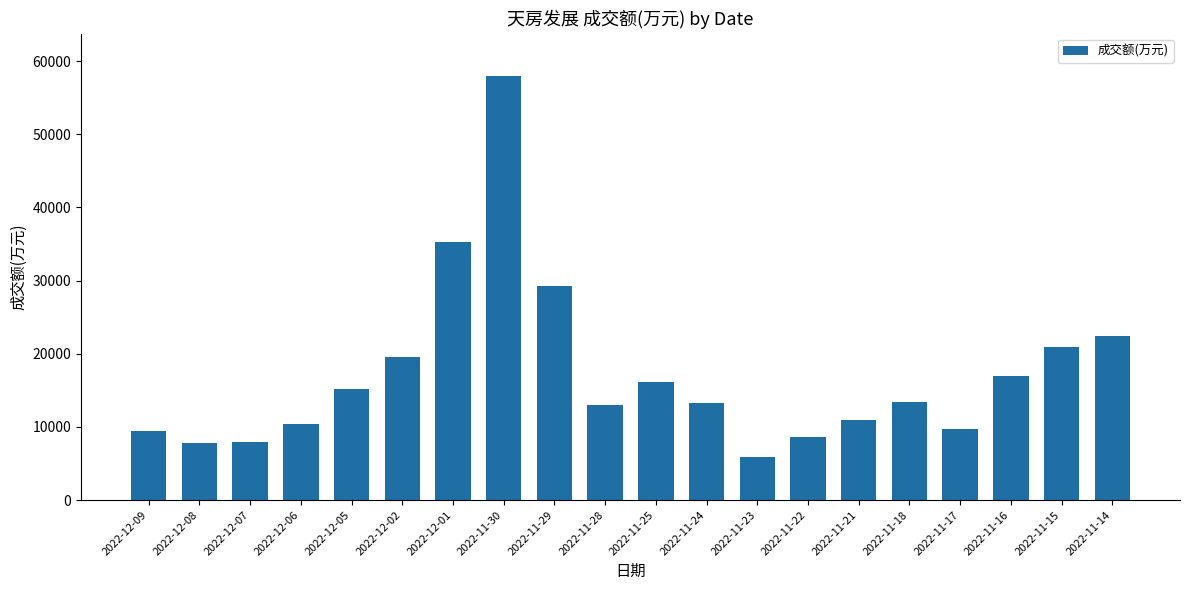

The value at 2022-11-25 is 8755. True or false?

False